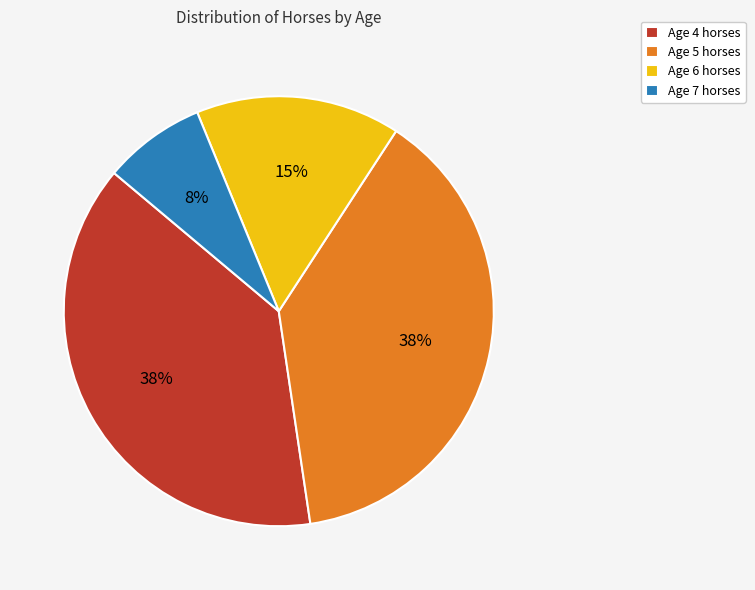

How many slices are in this pie chart?

4